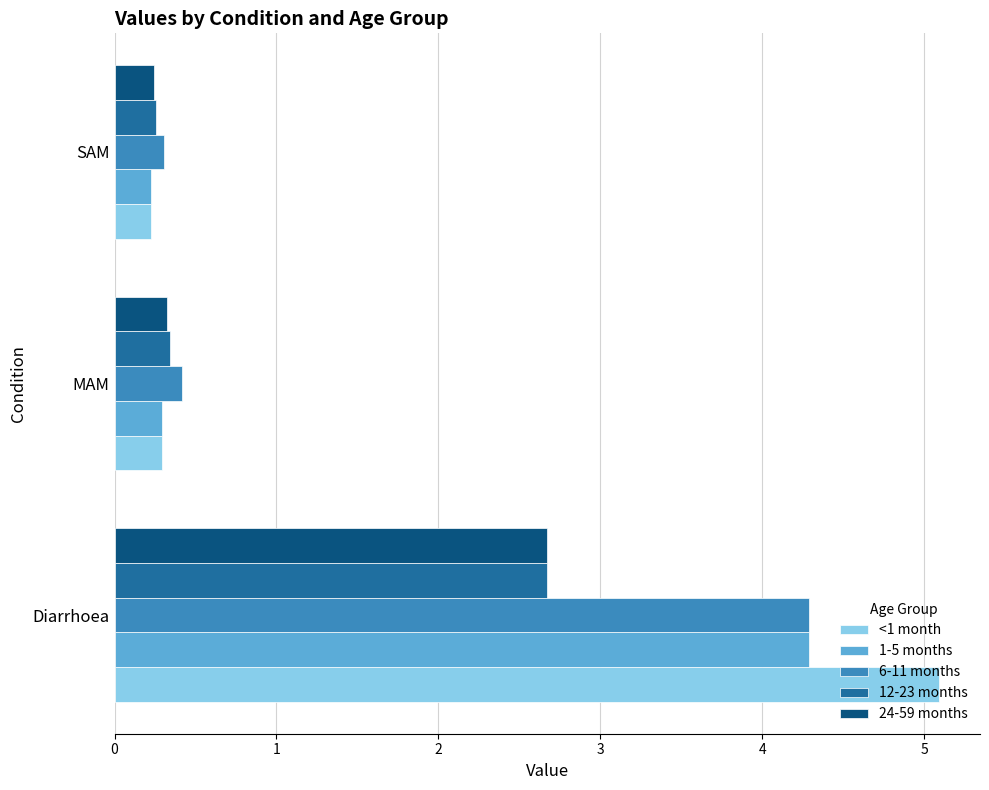

True or false: 6-11 months has a value of 6.8 at Diarrhoea.

False